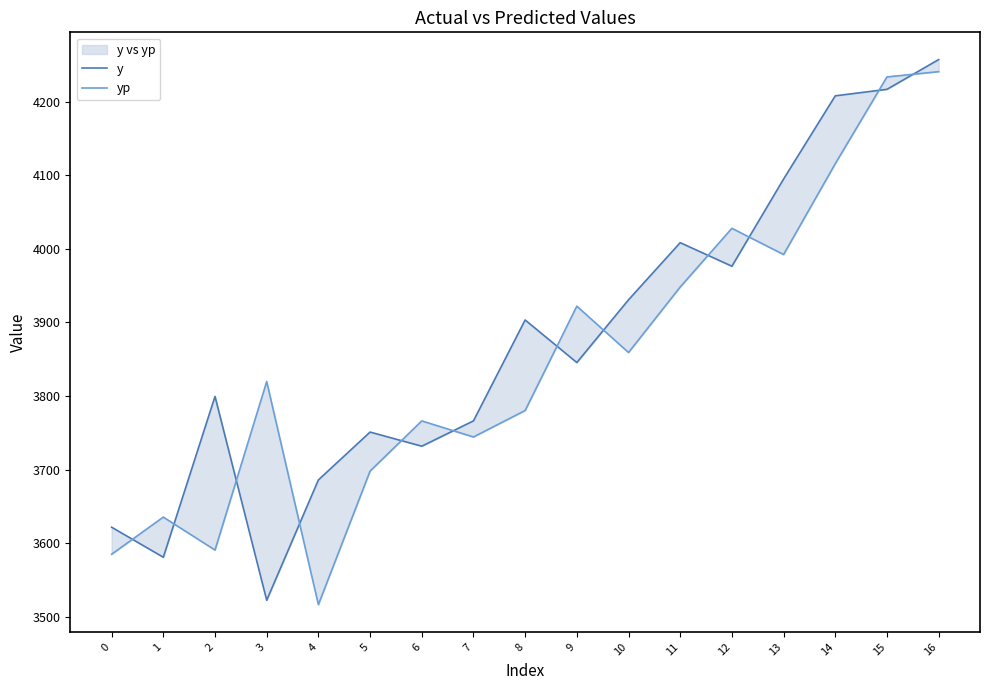

How many interior local valleys does the y series have?

5